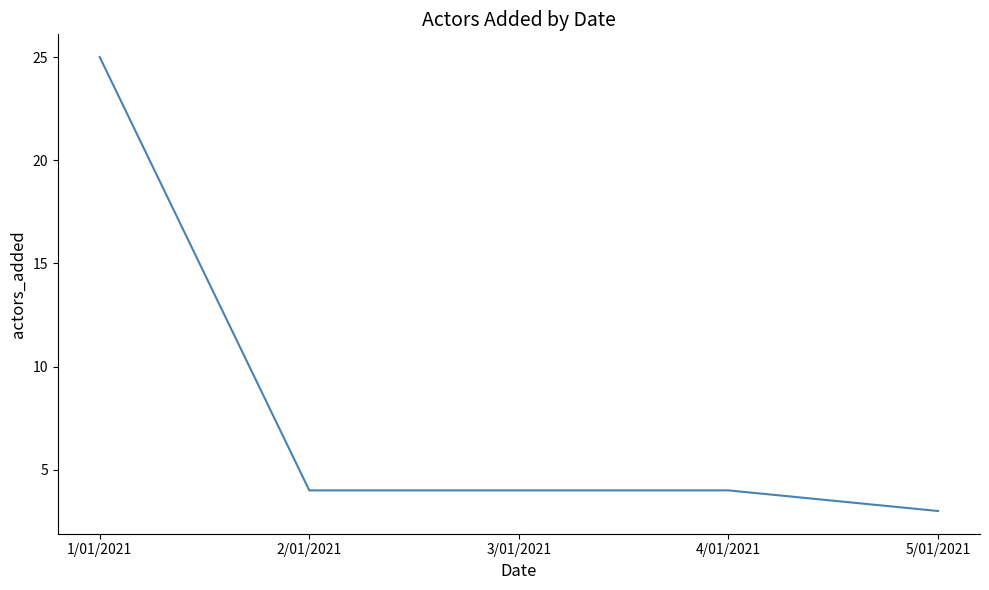

Which category has the highest value across all series?

1/01/2021